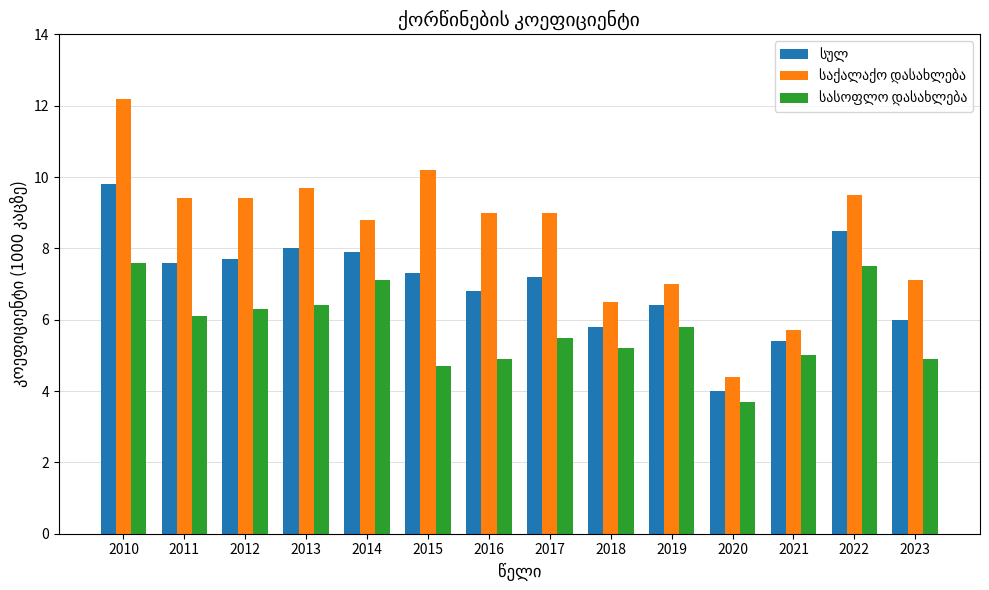

What is the smallest value displayed?

3.7